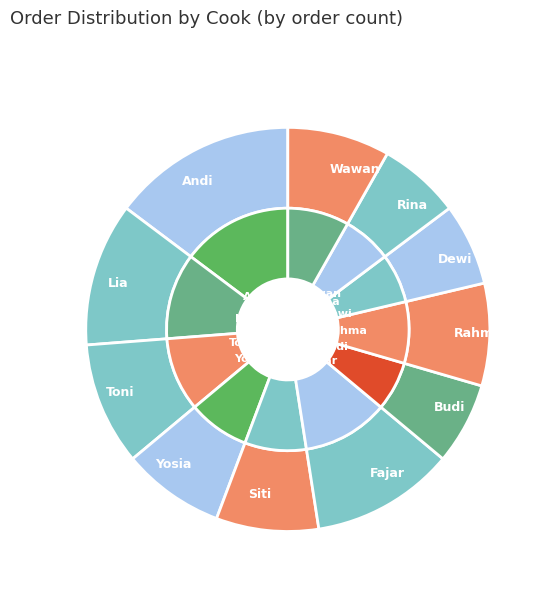

The Yosia slice represents 8% of the pie. True or false?

True